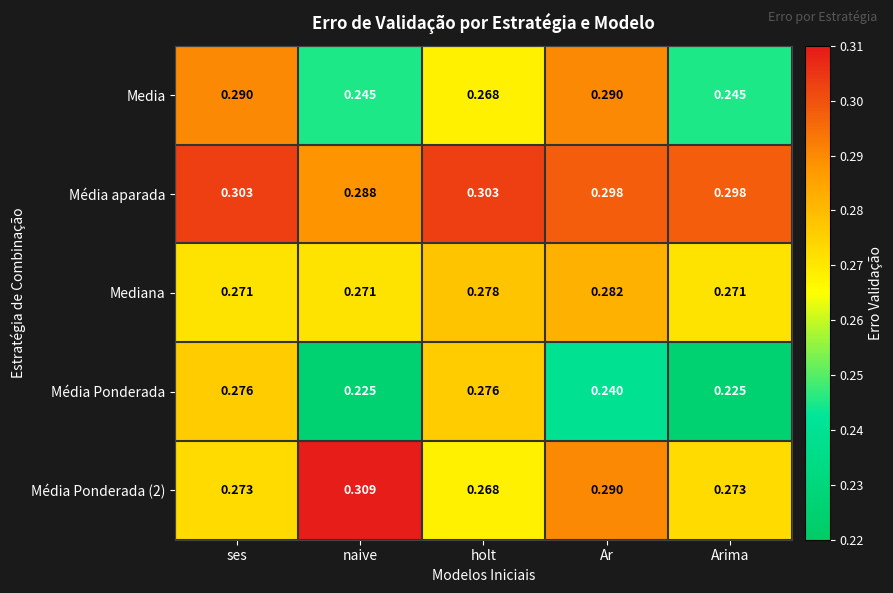

Between ses and naive, which series saw the biggest shift?

Média Ponderada